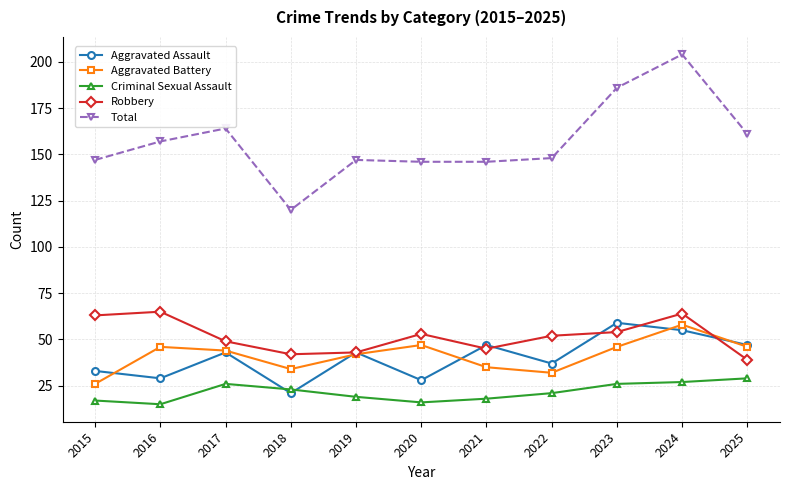

How many lines are shown in the chart?

5